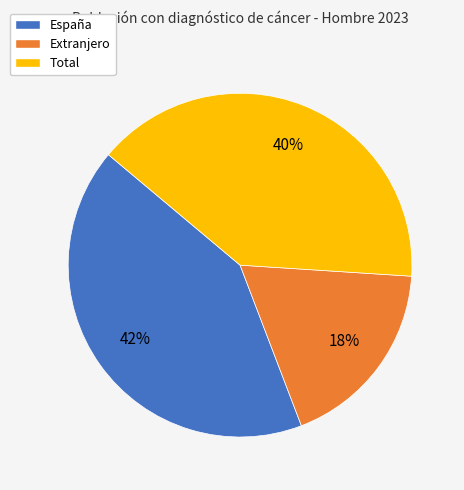

Do Total and Extranjero together represent more than half of the pie?

Yes